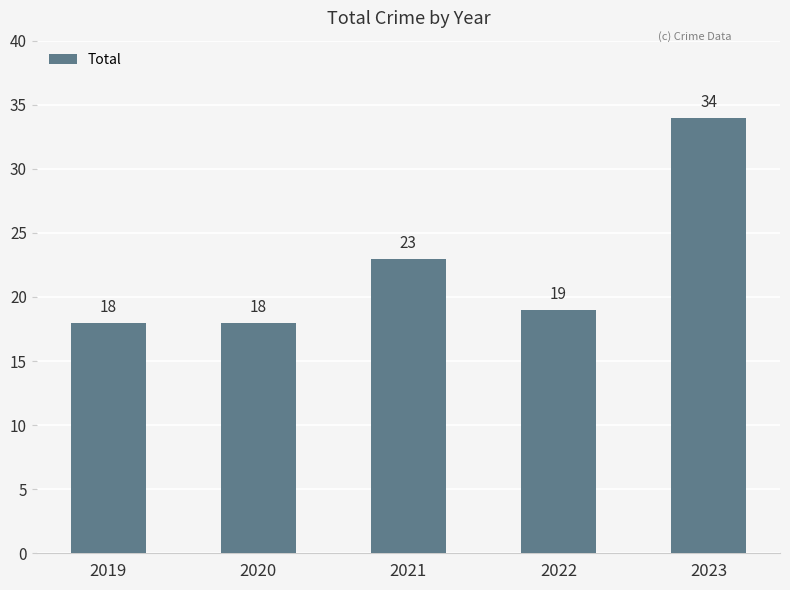

Reading left to right, transcribe all the data shown in this chart.

18	18	23	19	34